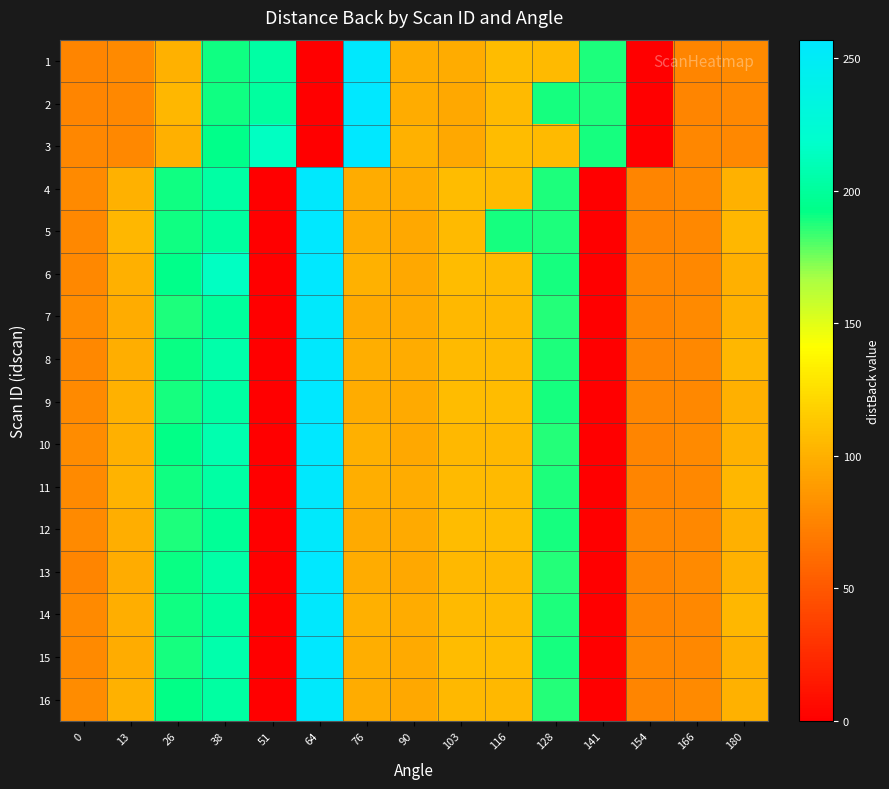

At 0, list the series in order from largest to smallest.

7, 10, 16, 4, 9, 11, 12, 14, 15, 5, 6, 8, 3, 1, 2, 13